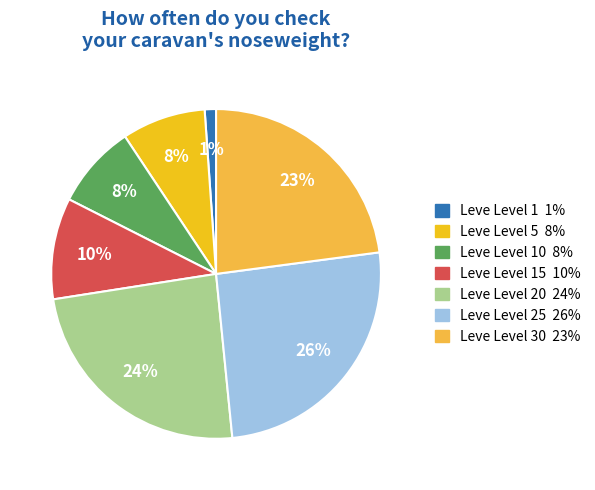

How many segments does this pie chart have?

7